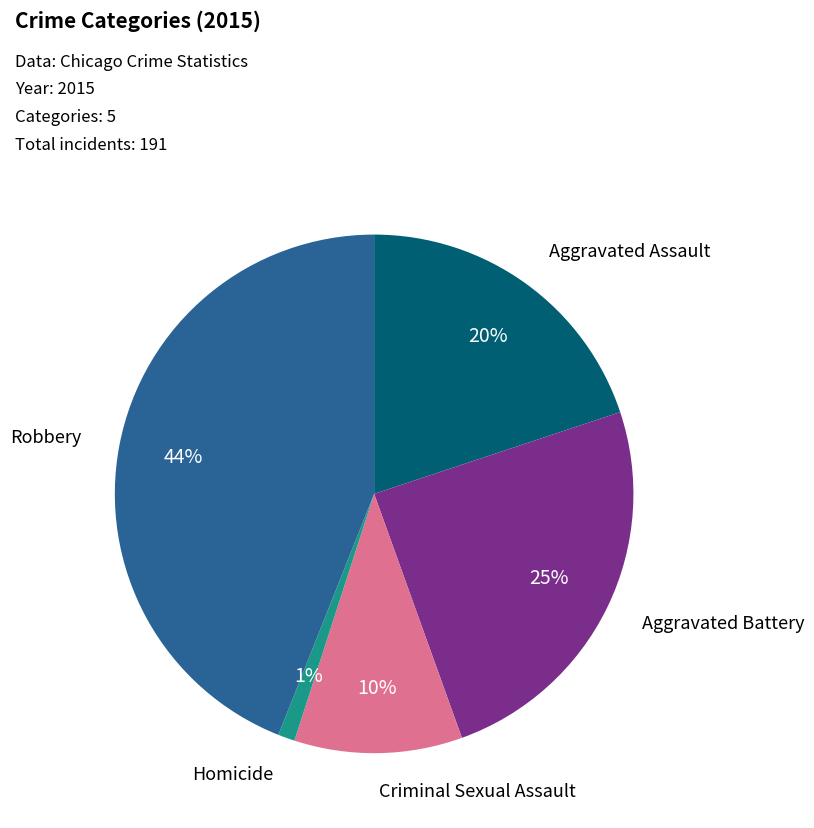

To the nearest percent, what is the difference between the largest and smallest slice percentages?

43%